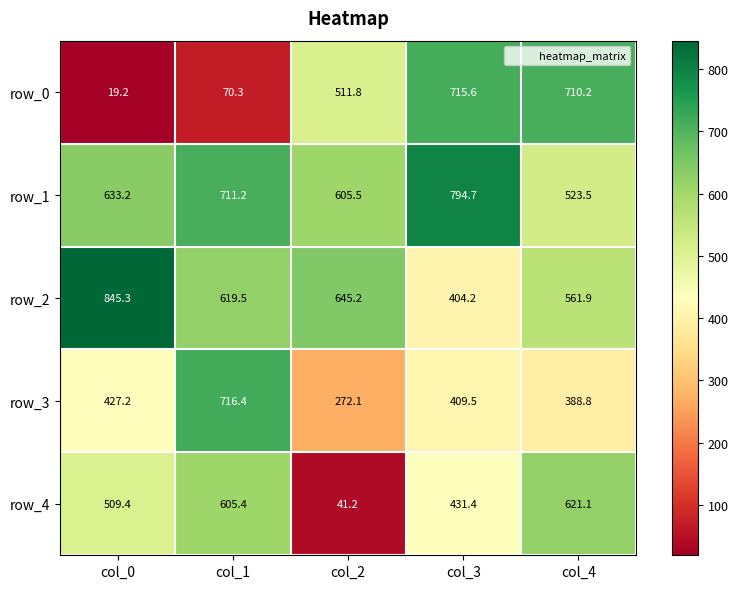

True or false: row_1 has a value of 633.2 at col_0.

True